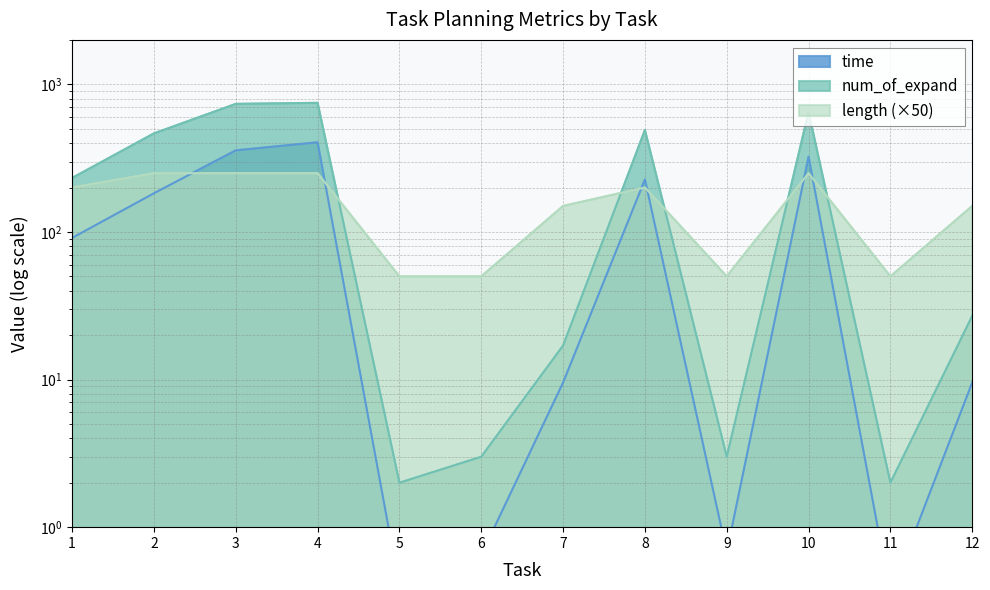

The time series shows 323.2 at 10. True or false?

True